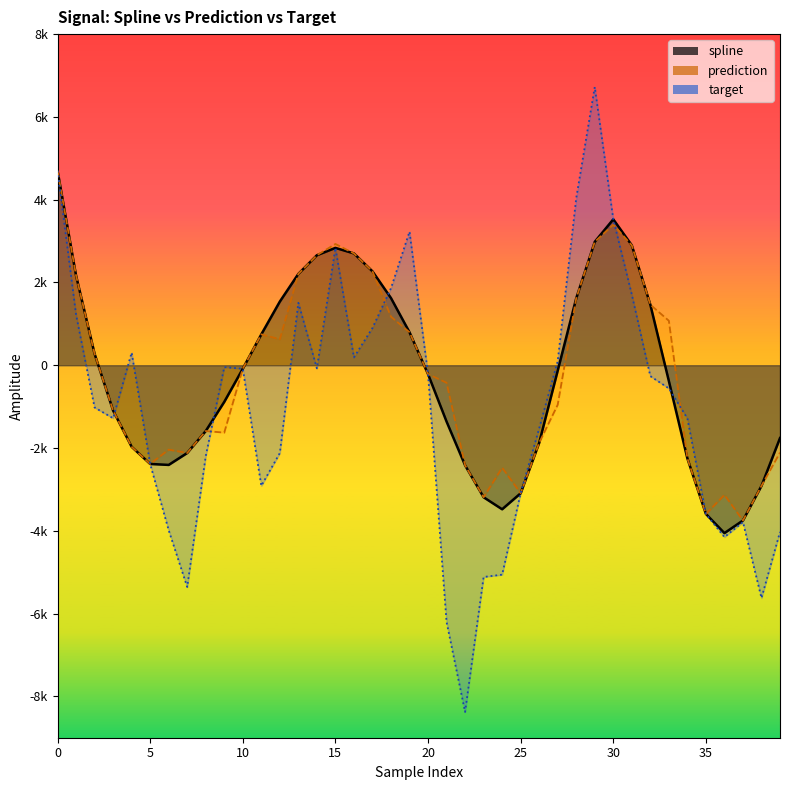

How many values in the target series exceed -559?

19